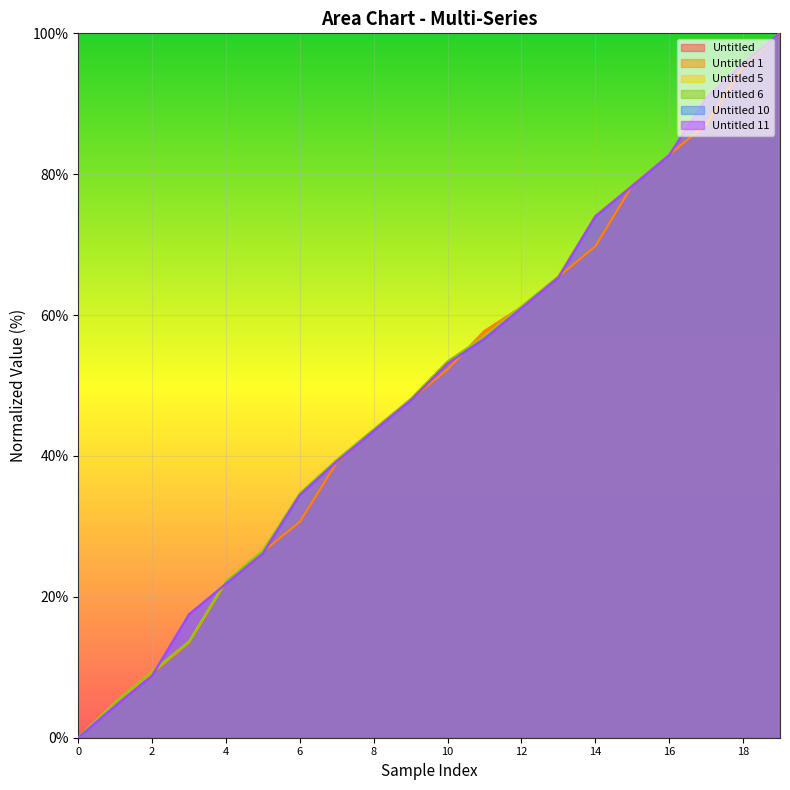

What are all the series names shown in the legend?

Untitled, Untitled 1, Untitled 5, Untitled 6, Untitled 10, Untitled 11